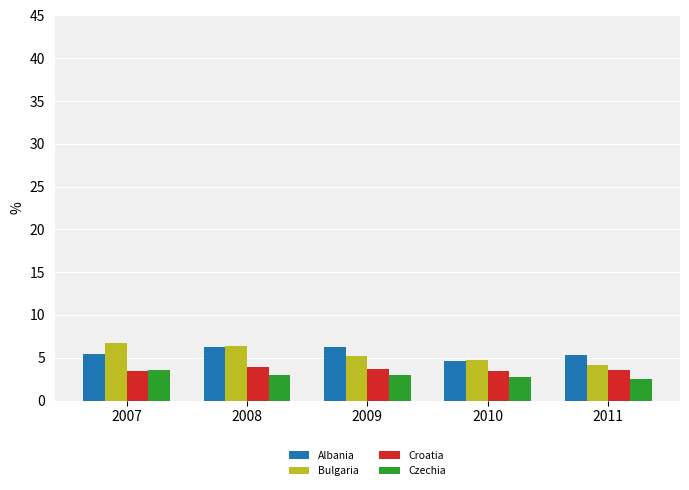

The Albania series shows 5.3 at 2011. True or false?

True